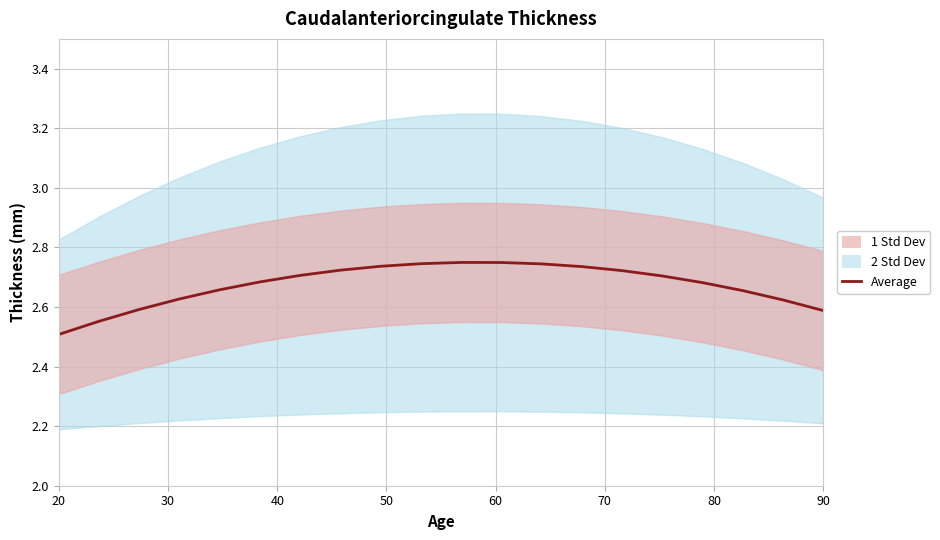

What position from the left is 30?

2